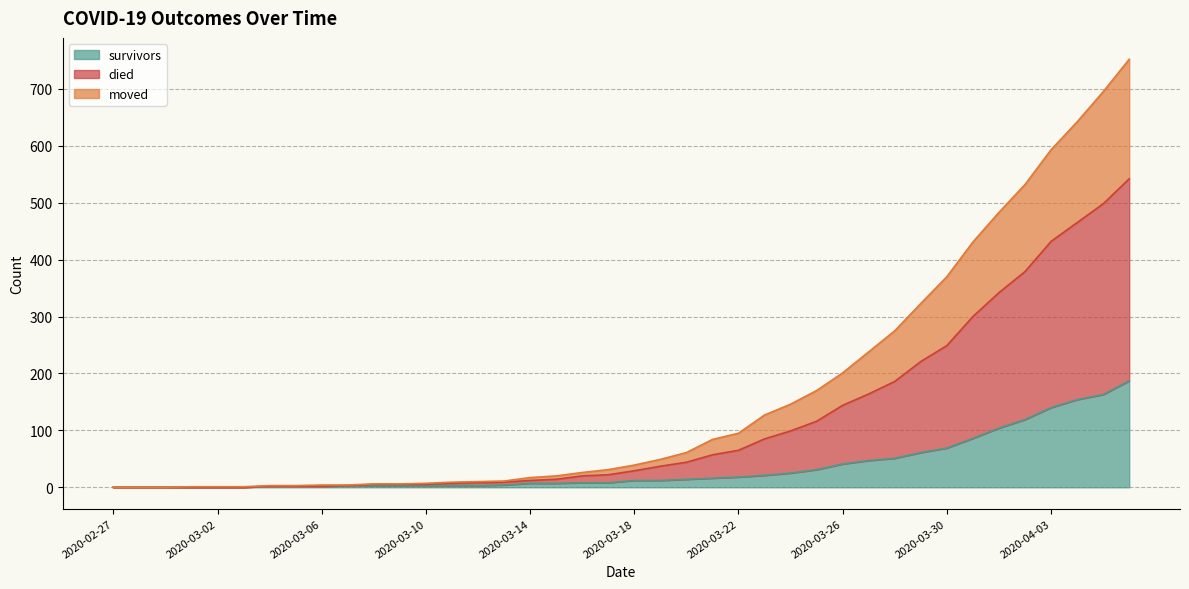

How many data points in moved are above 29?

19